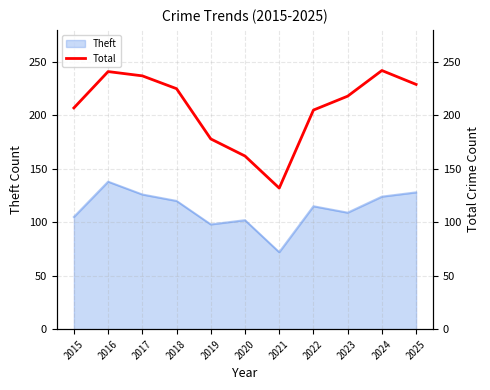

Reading left to right, what are all the values shown in this chart?

2015=207	2016=241	2017=237	2018=225	2019=178	2020=162	2021=132	2022=205	2023=218	2024=242	2025=229